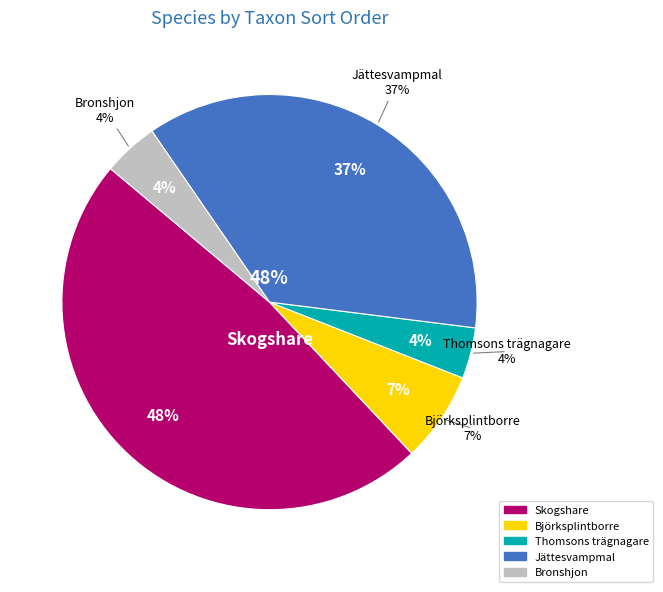

Does Bronshjon represent more than half of the total?

No